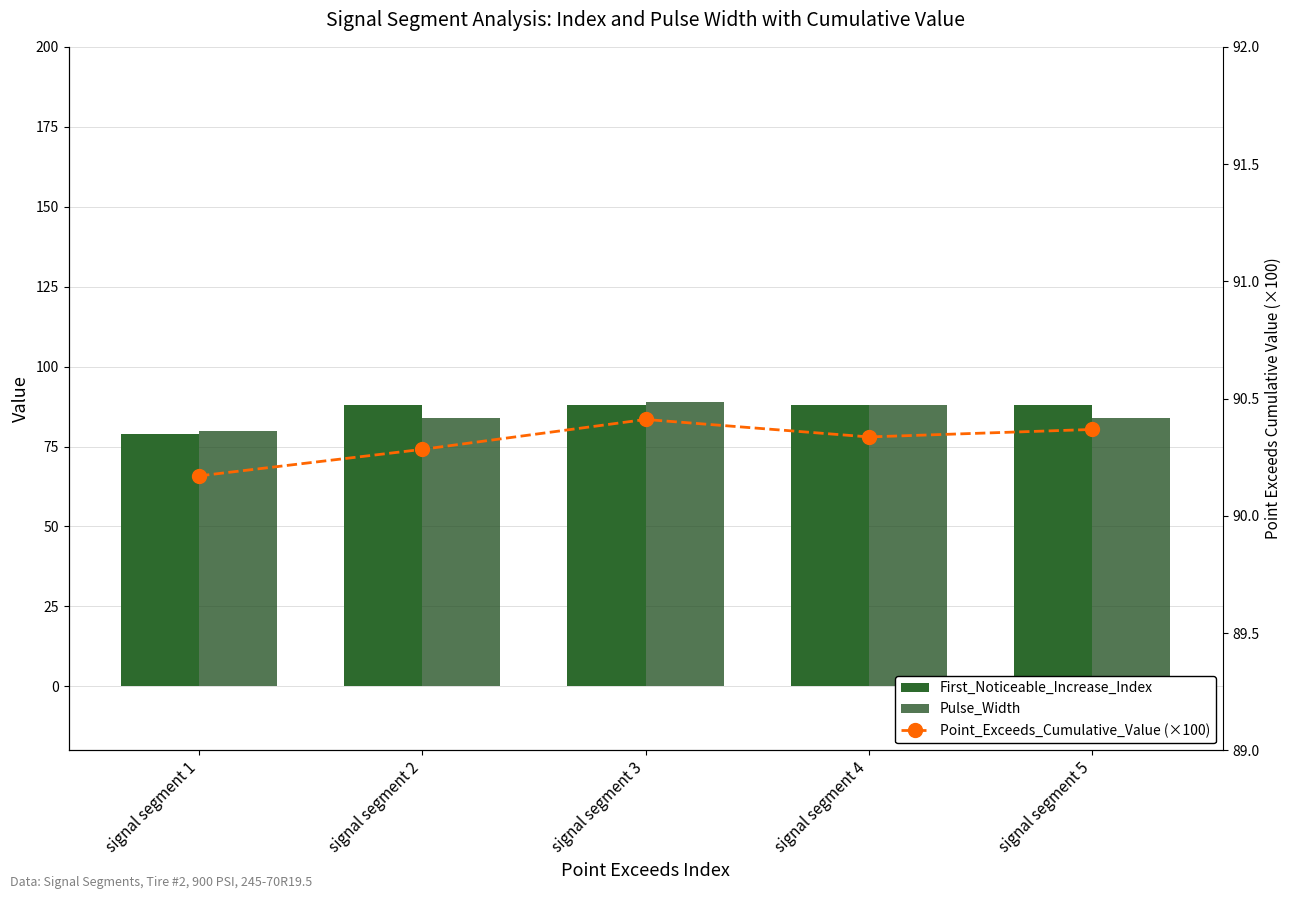

Is the value of Point_Exceeds_Cumulative_Value (×100) at signal segment 5 greater than the value of Pulse_Width at signal segment 5?

Yes